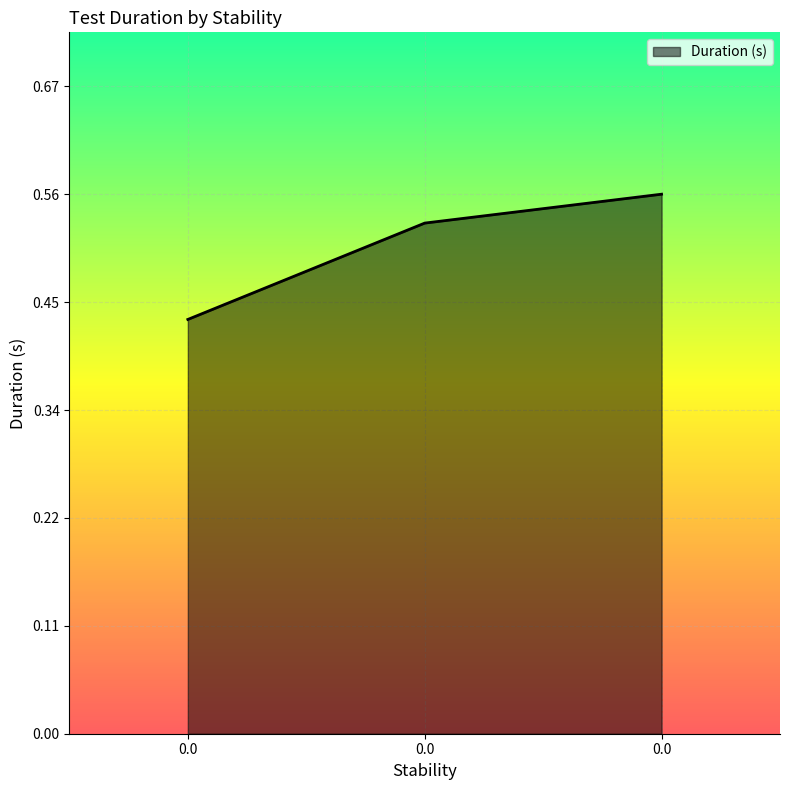

How many lines are shown in the chart?

1